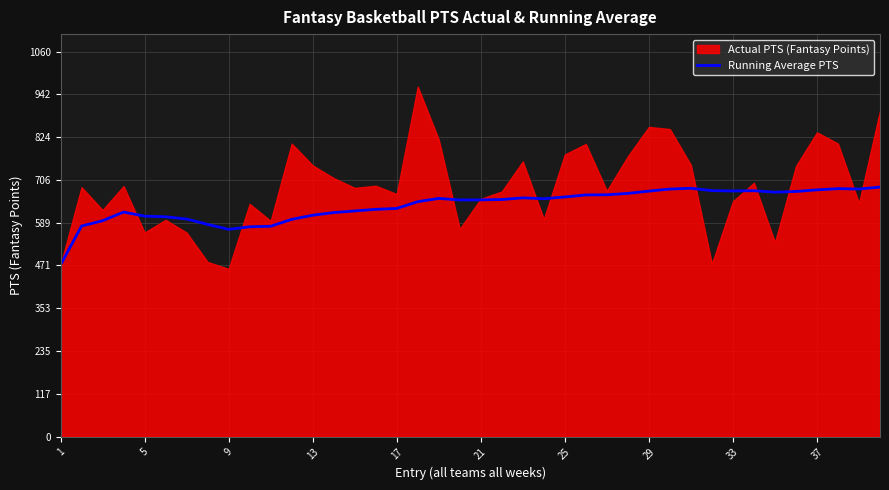

Does the chart display data point markers on the line(s)?

No